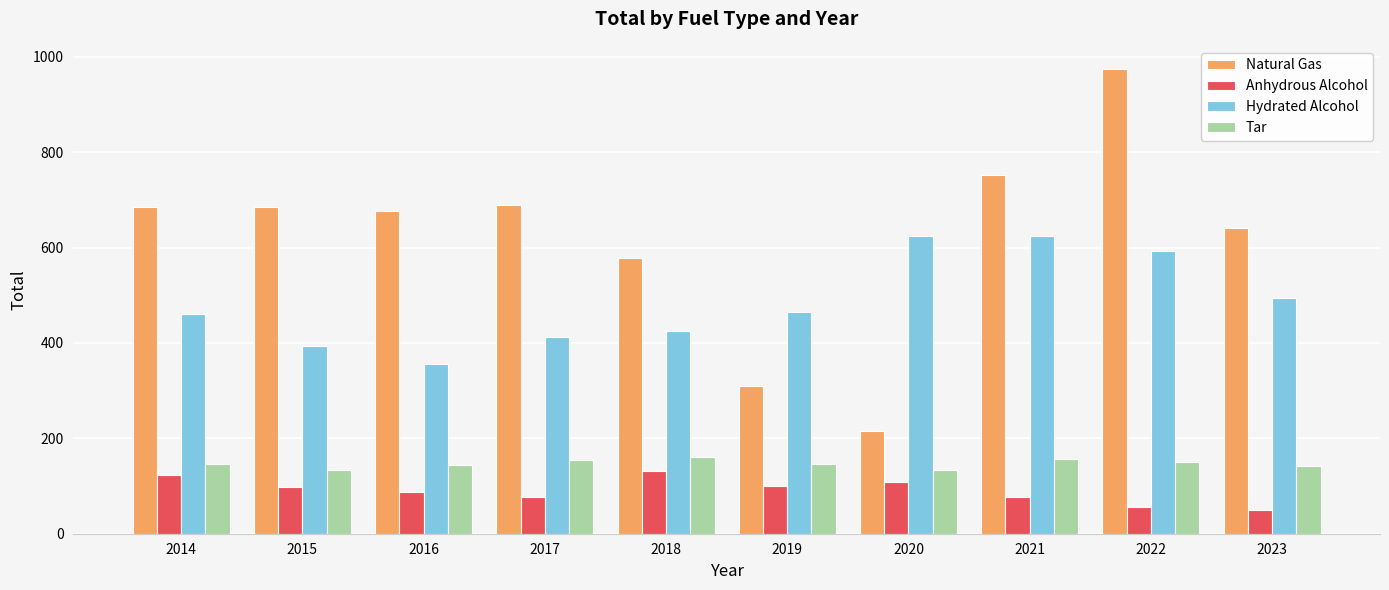

Which series has the largest range (max minus min)?

Natural Gas